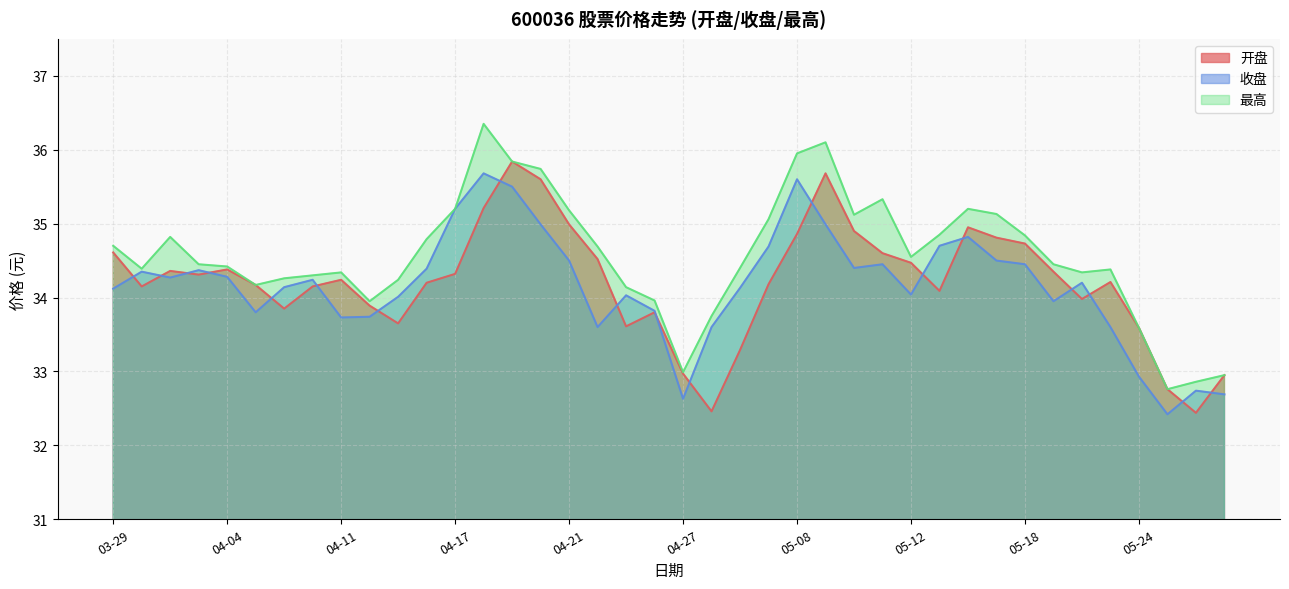

What is the label of the 7th point from the left?

04-07